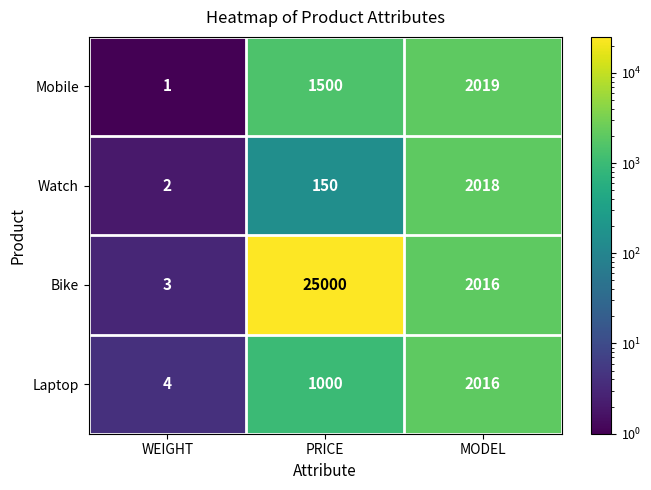

At which label does Laptop reach its peak?

MODEL